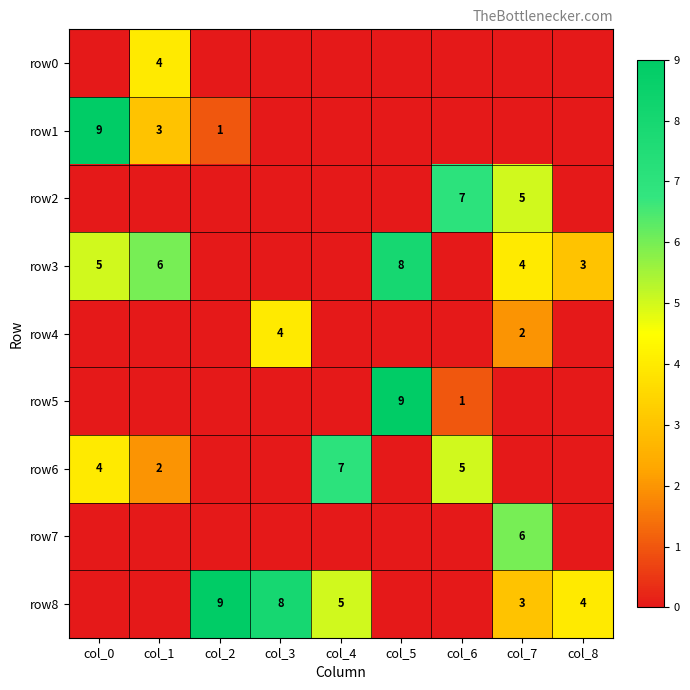

The row2 series shows 5 at col_7. True or false?

True